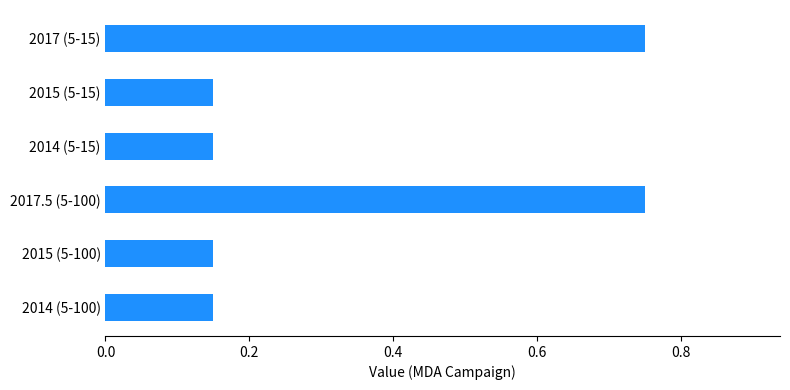

What is the sum of the values at 2017.5 (5-100) and 2017 (5-15)?

1.5